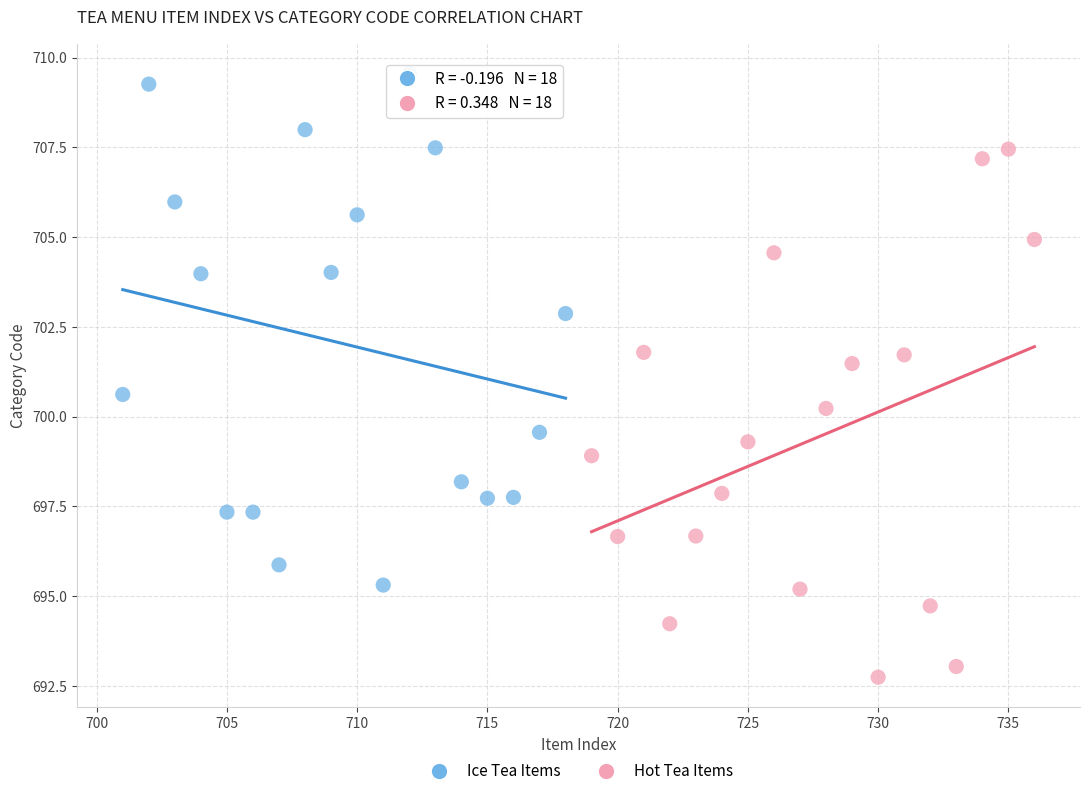

Which series has the largest Y range (max minus min)?

Hot Tea Items